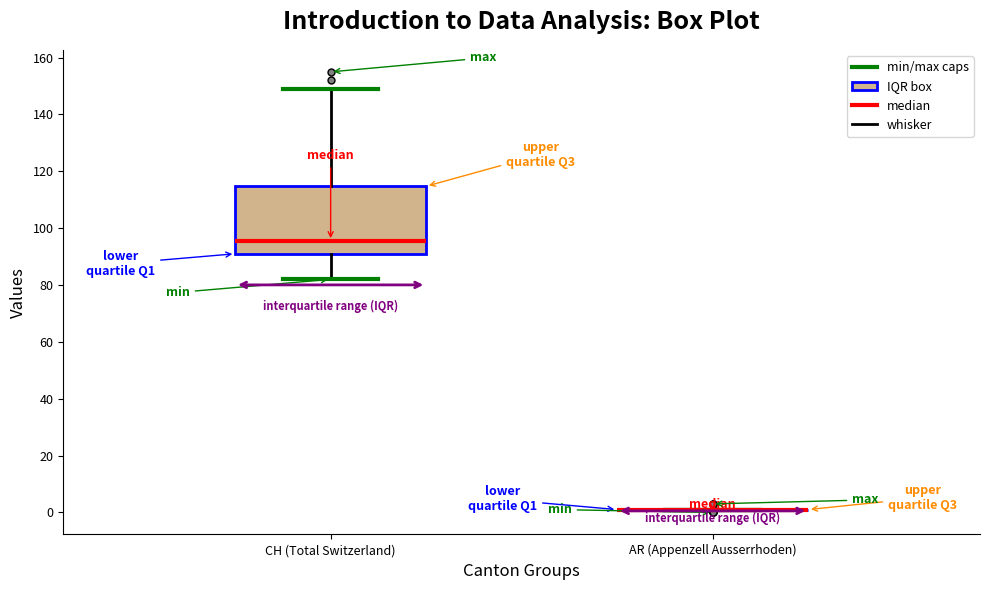

Reading left to right, transcribe this box plot: for each box, give where its median line is, the range the box spans, and where its two whiskers end, as read against the y-axis. The values are not printed on the chart, so give them approximately, as read against the axis.

CH (Total Switzerland): median 96, box 92 to 114, whiskers 82 to 150
AR (Appenzell Ausserrhoden): box collapsed to a line at 2, whiskers 2 to 2